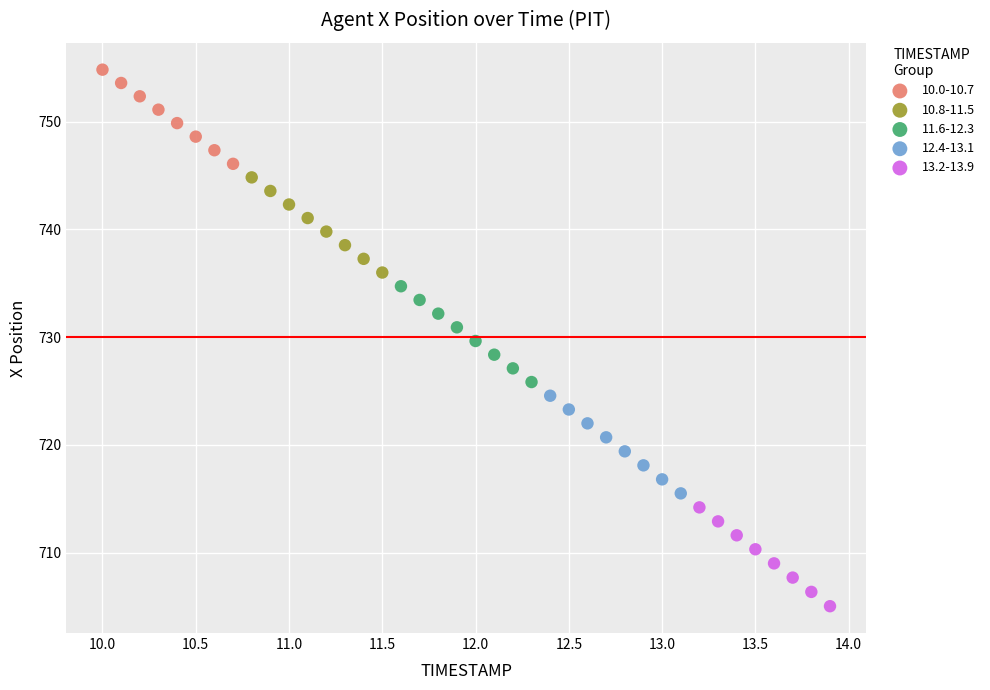

Which series has the widest spread of Y values?

13.2-13.9